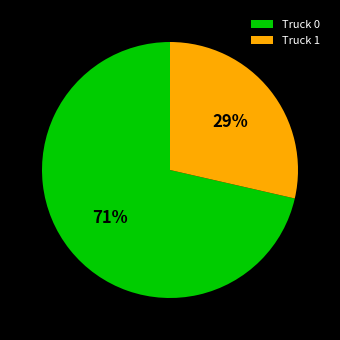

What percentage is the Truck 1 slice, to the nearest percent?

29%